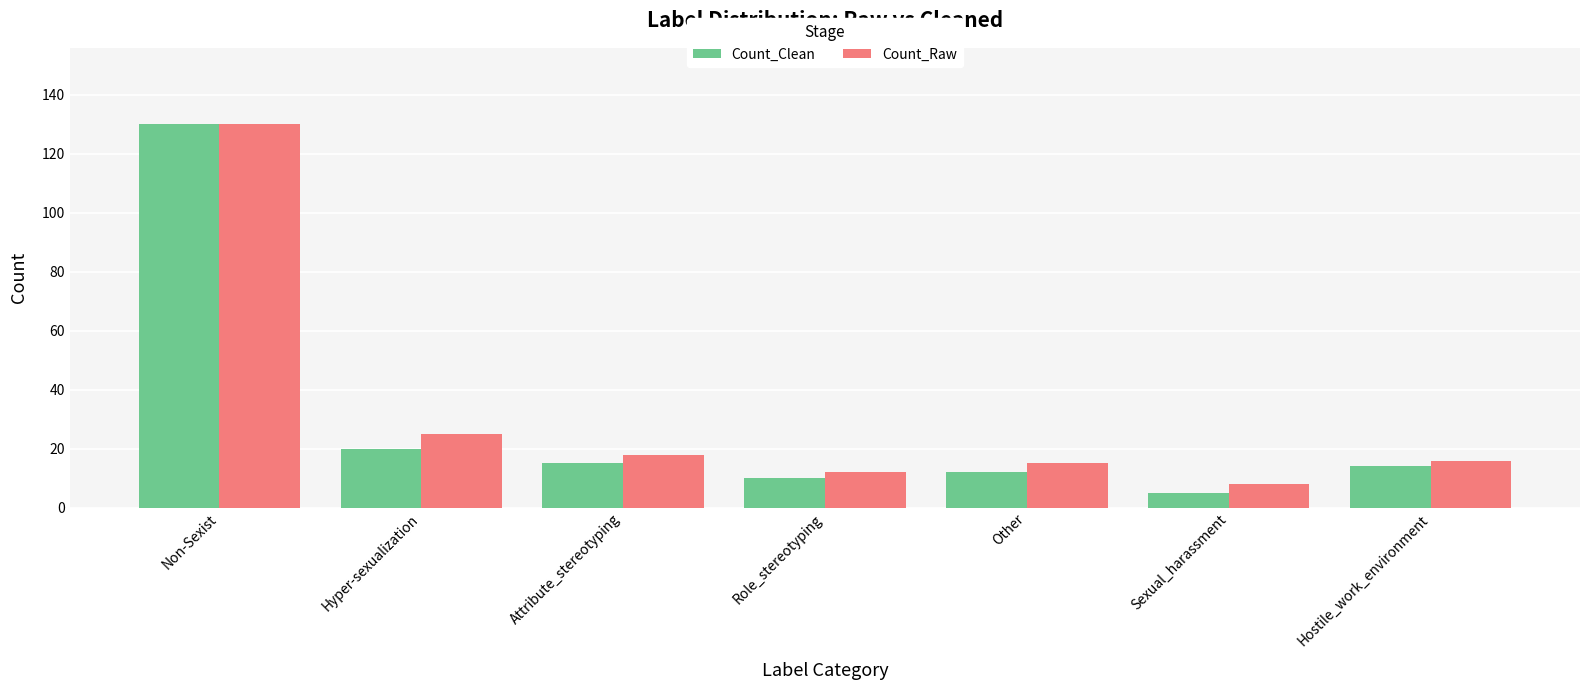

Between Hyper-sexualization and Role_stereotyping, which series saw the biggest shift?

Count_Raw